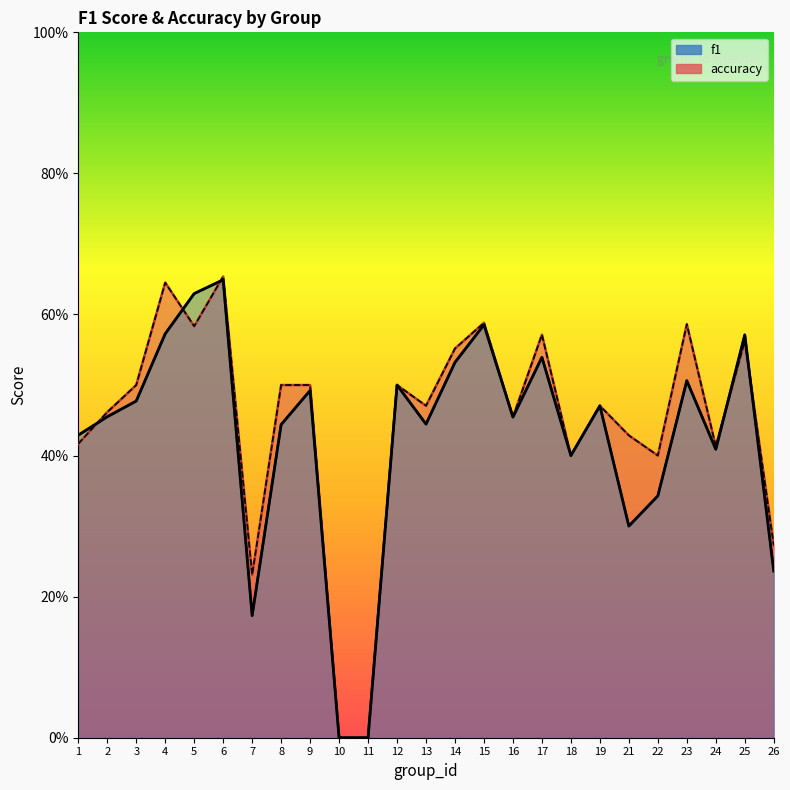

Is it true that f1 (line) equals 0.5 at 23?

True